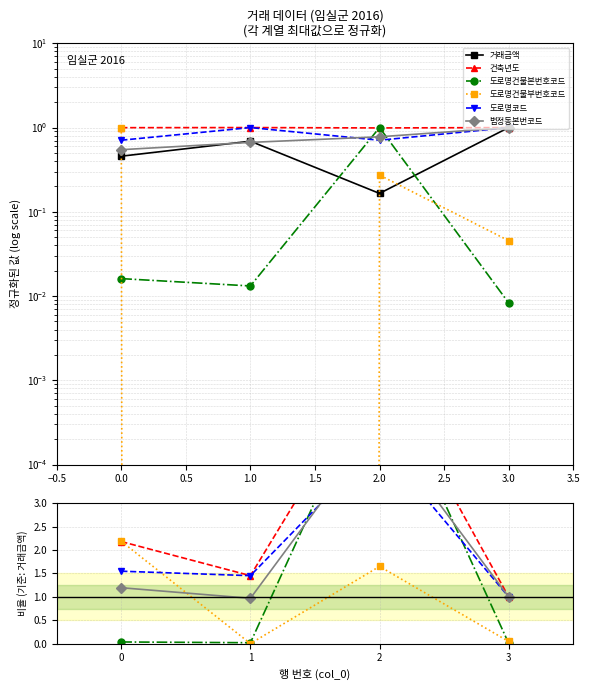

What is the maximum value shown in the chart?

6.0